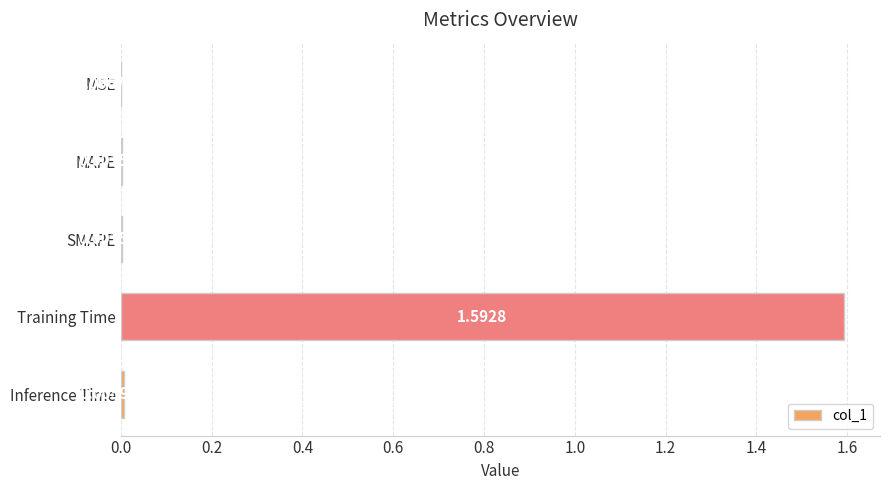

Which category has the highest value across all series?

Training Time